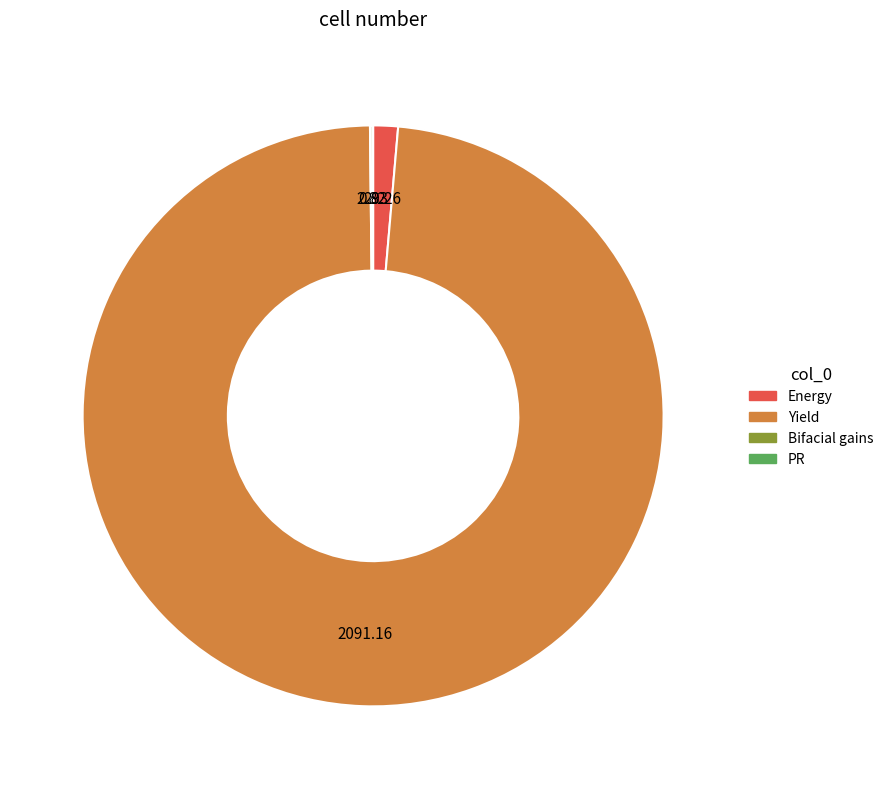

Is Yield the majority of the pie?

Yes